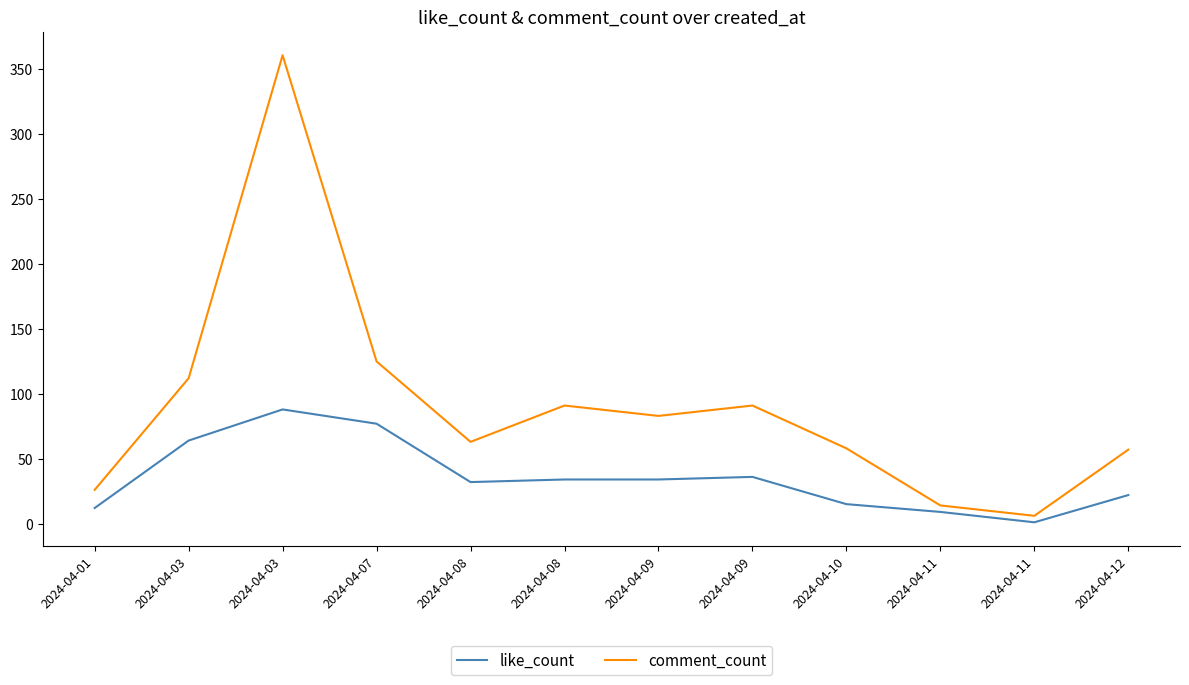

What is the approximate value of comment_count at 2024-04-08, to the nearest 10?

90